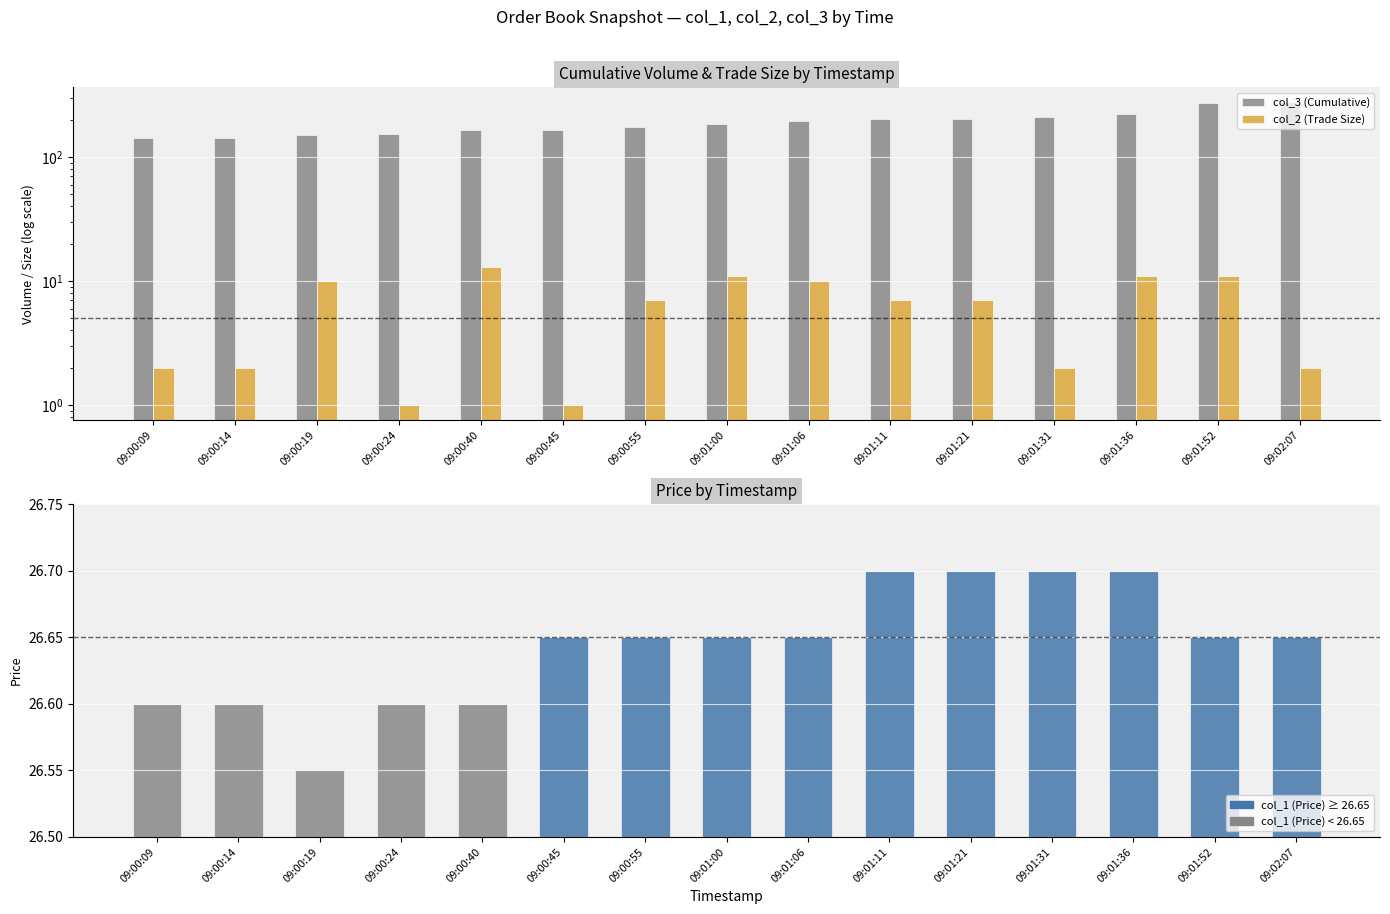

True or false: col_3 (Cumulative) has a value of 121.5 at 09:01:00.

False